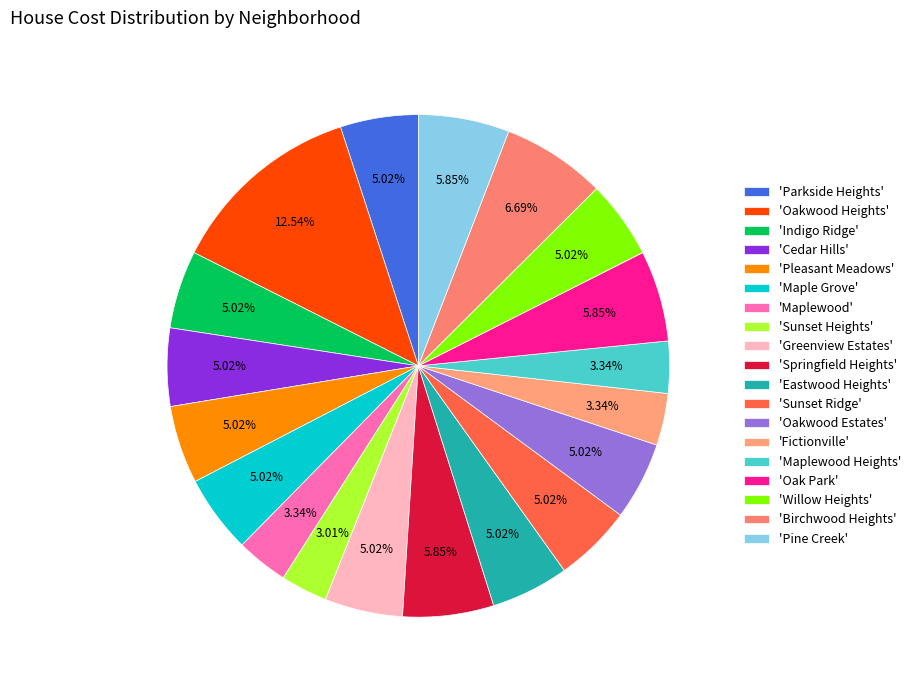

How many slices are in this pie chart?

19